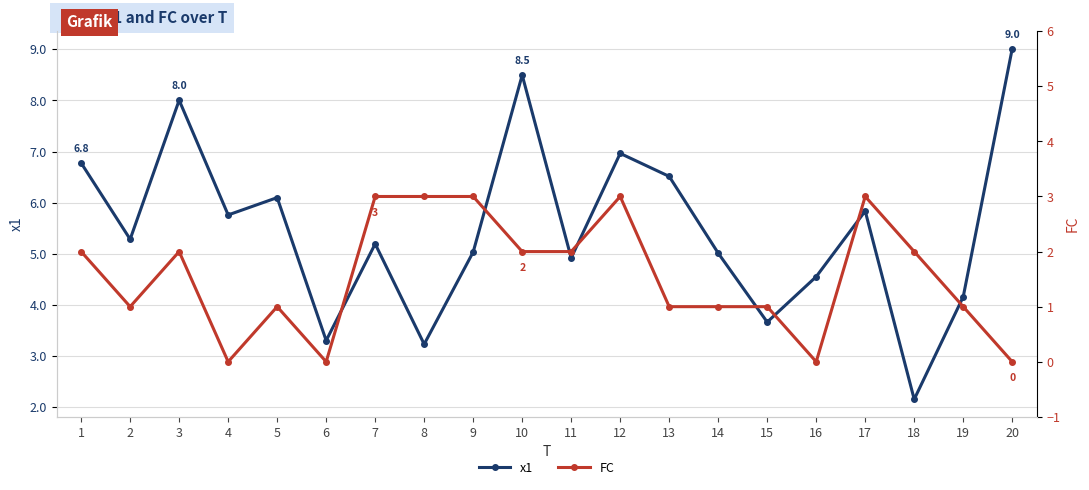

True or false: x1 and FC intersect in this chart.

False